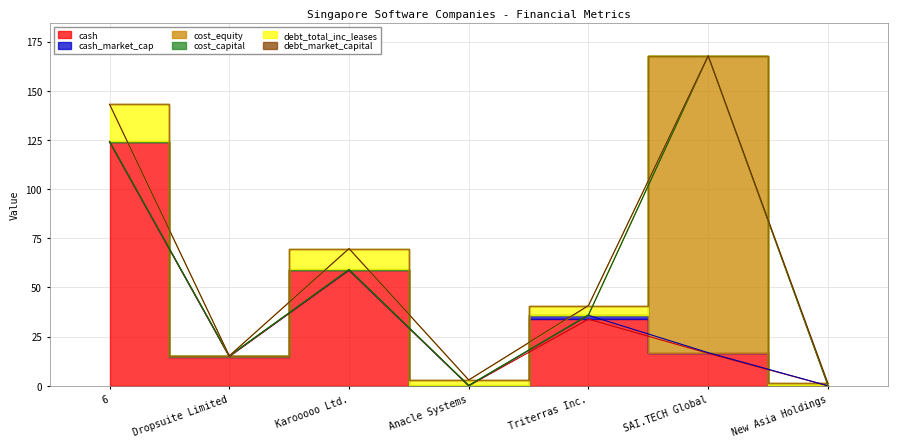

How many series are shown in this chart?

6